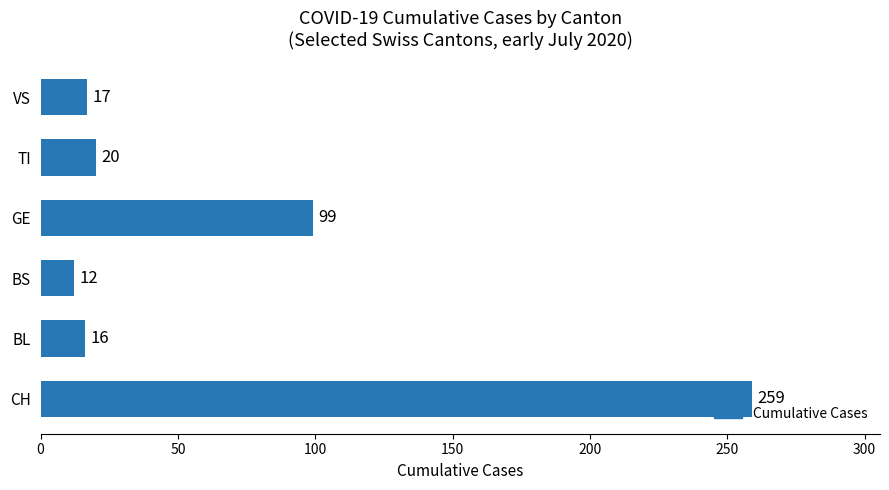

How many distinct data groups are displayed?

1